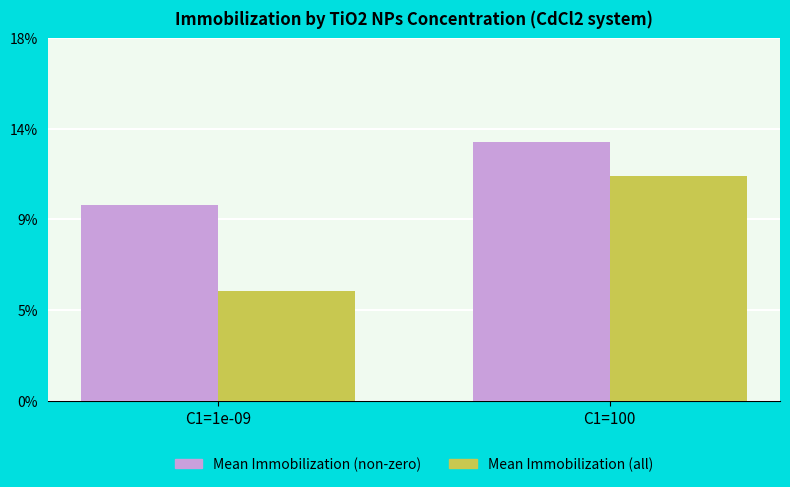

What is the label of the 1st bar from the right?

C1=100